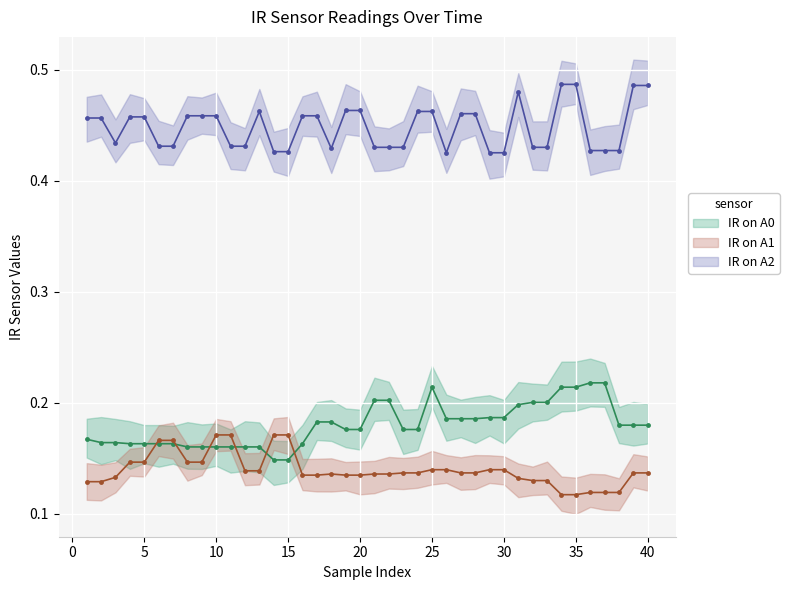

The value of IR on A1 at 28 is 0.0. True or false?

False